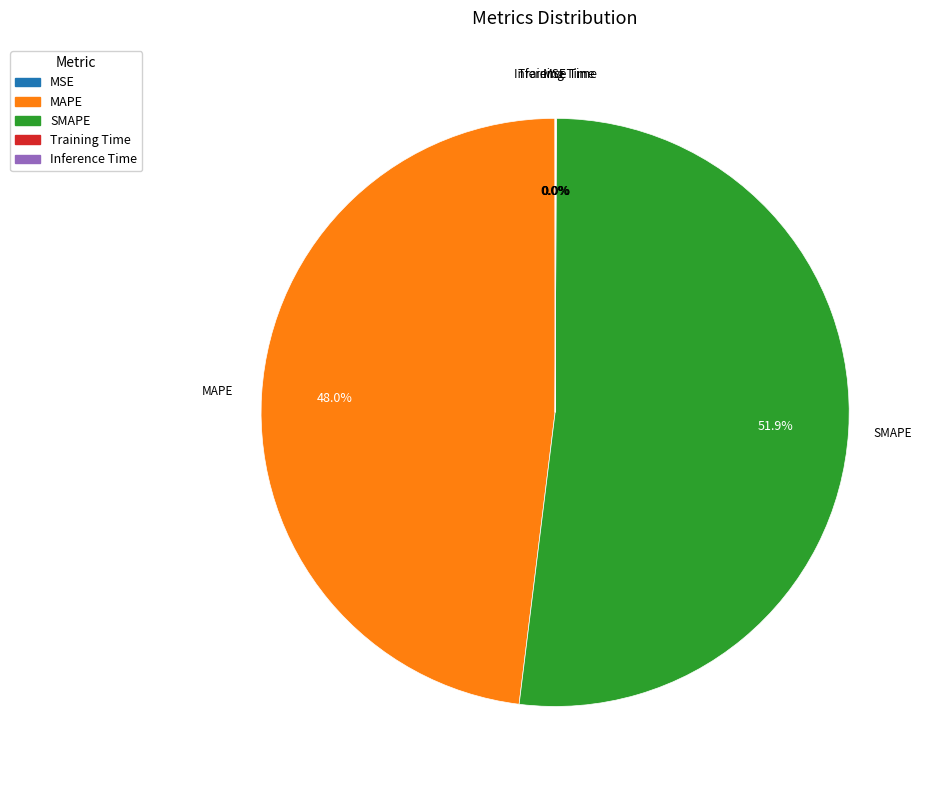

The SMAPE slice represents 52% of the pie. True or false?

True